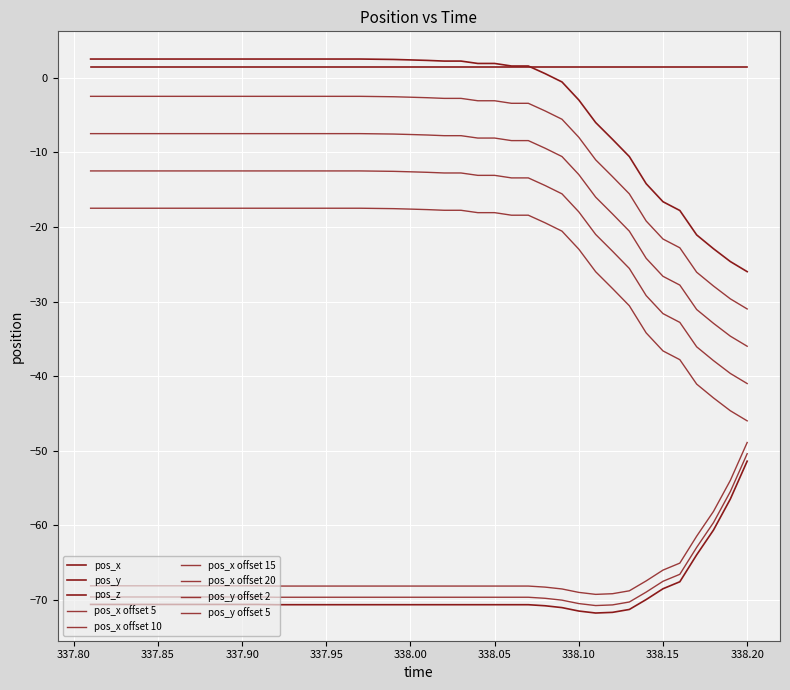

What is the smallest value displayed?

-71.8